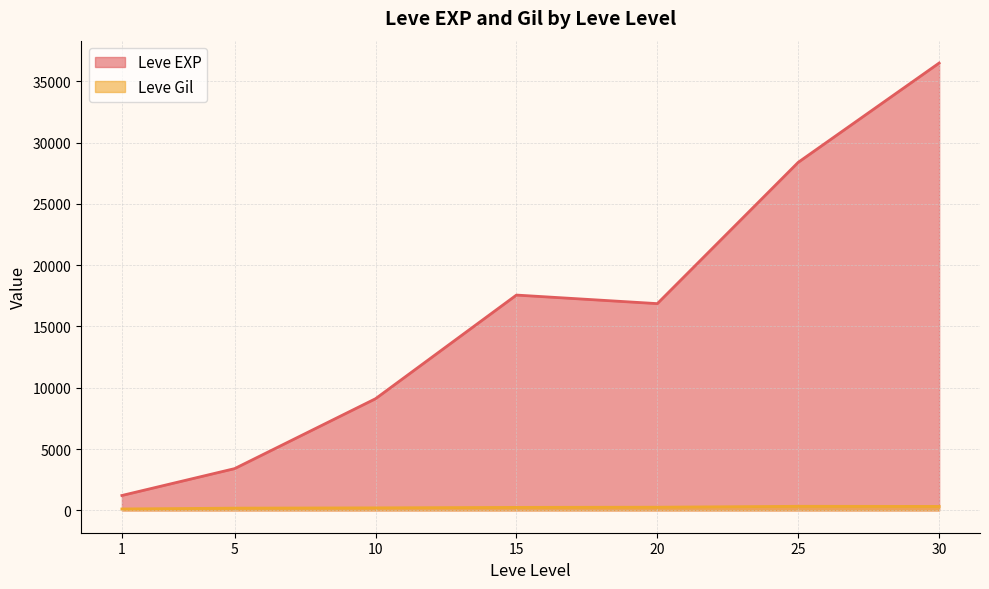

Count the number of categories in the chart.

7